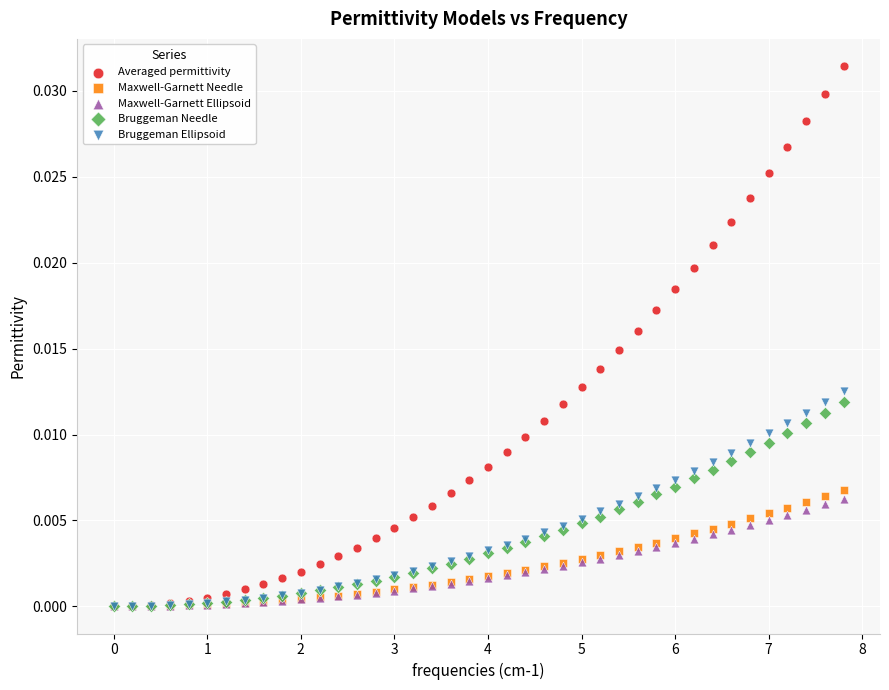

What are all the series names shown in the legend?

Averaged permittivity, Maxwell-Garnett Needle, Maxwell-Garnett Ellipsoid, Bruggeman Needle, Bruggeman Ellipsoid